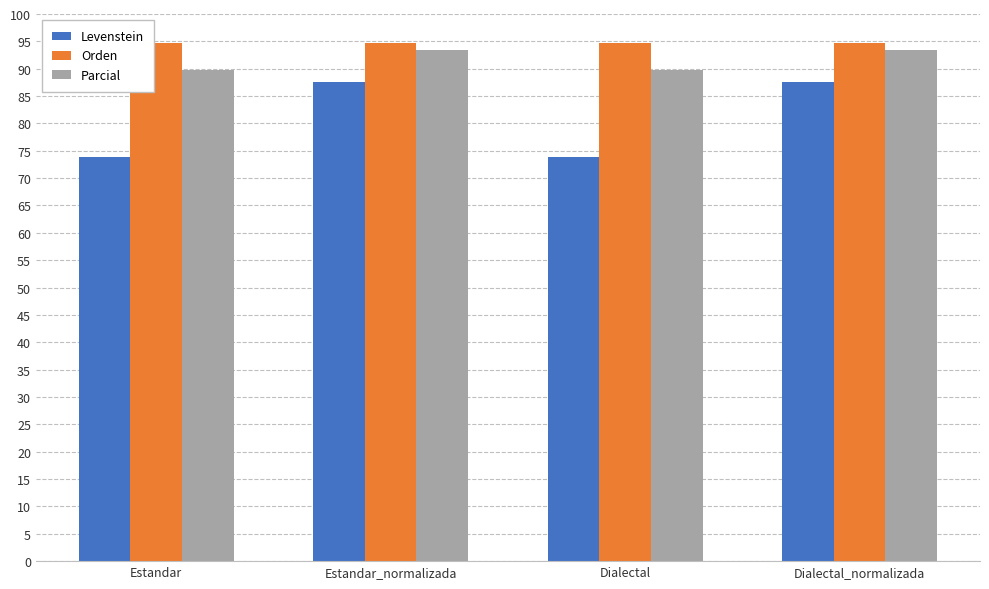

Read the Parcial value at Dialectal_normalizada.

93.5